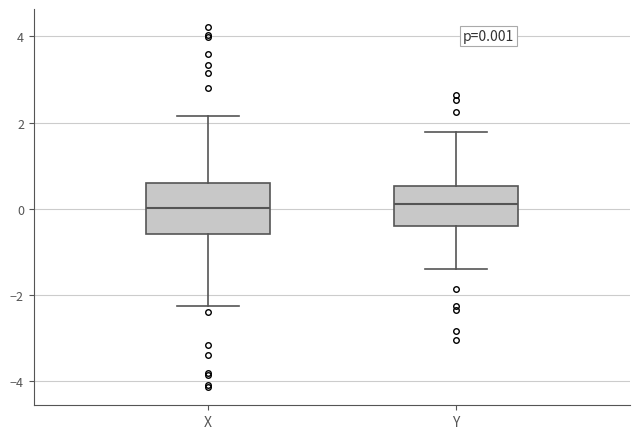

Which box is the tallest, from its lower edge to its upper edge?

X